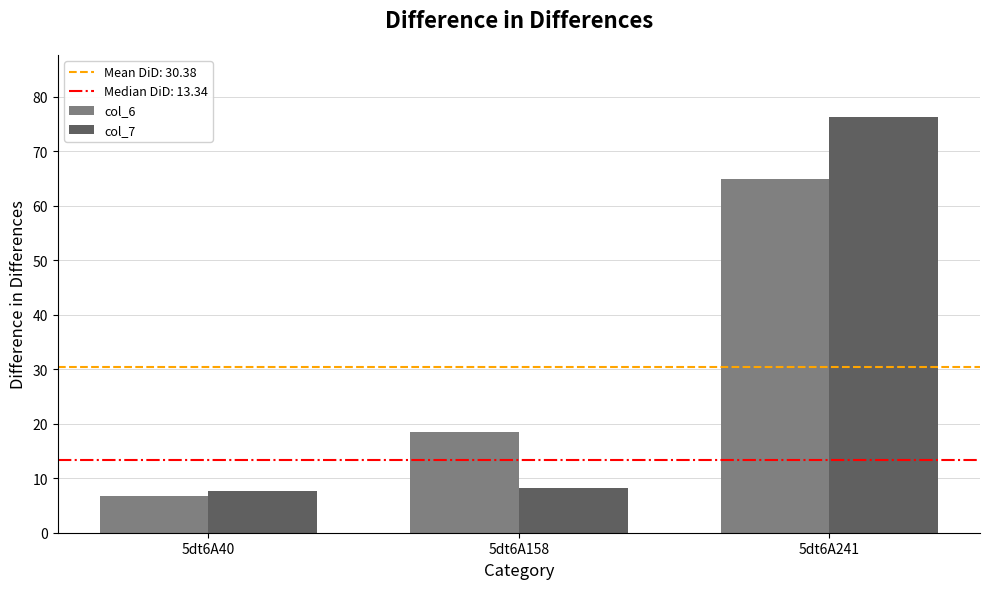

How many bars are there in each group?

2